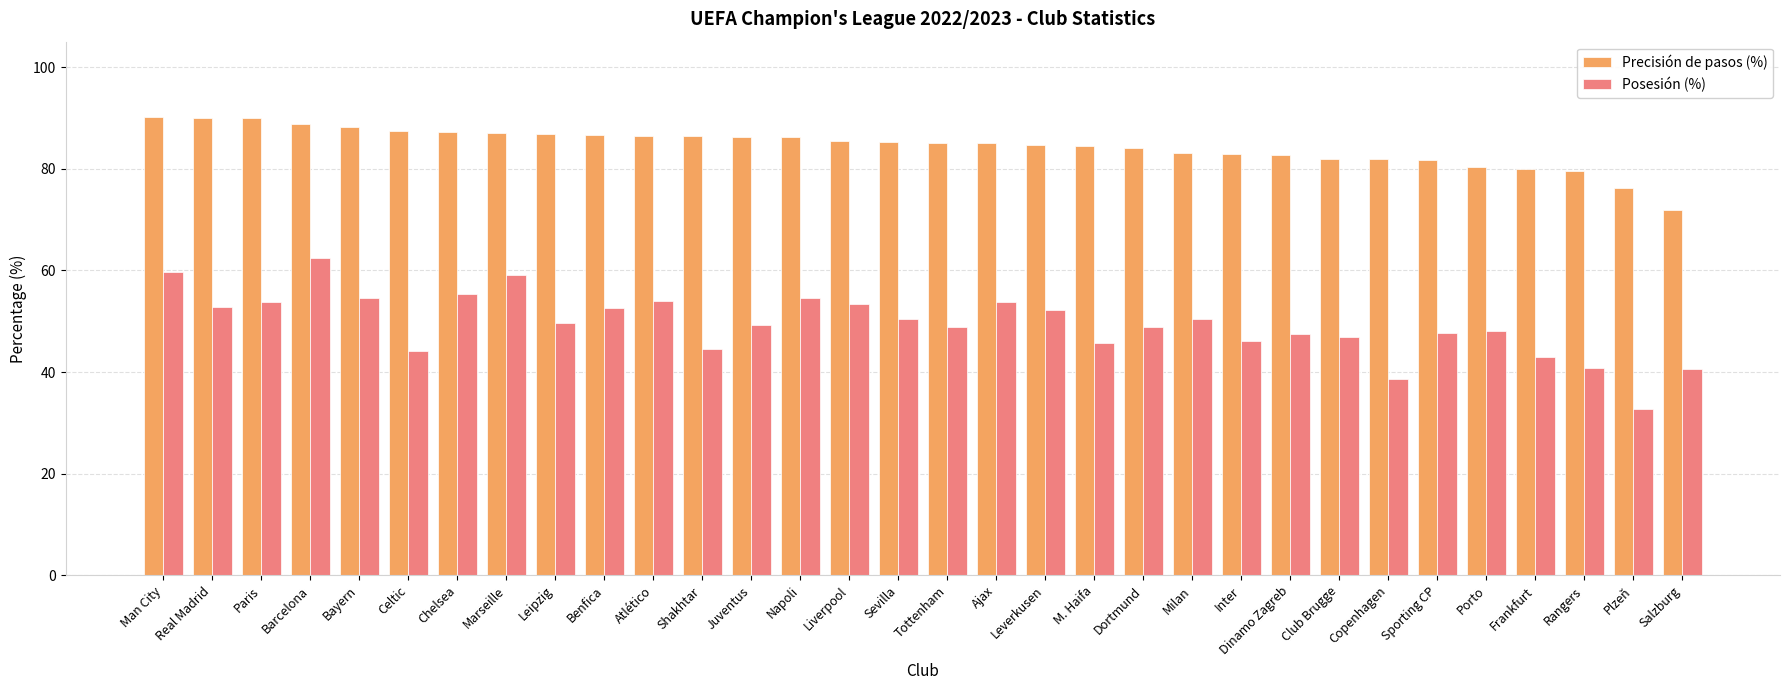

What is the difference between the maximum and minimum values in the Posesión (%) series?

29.8